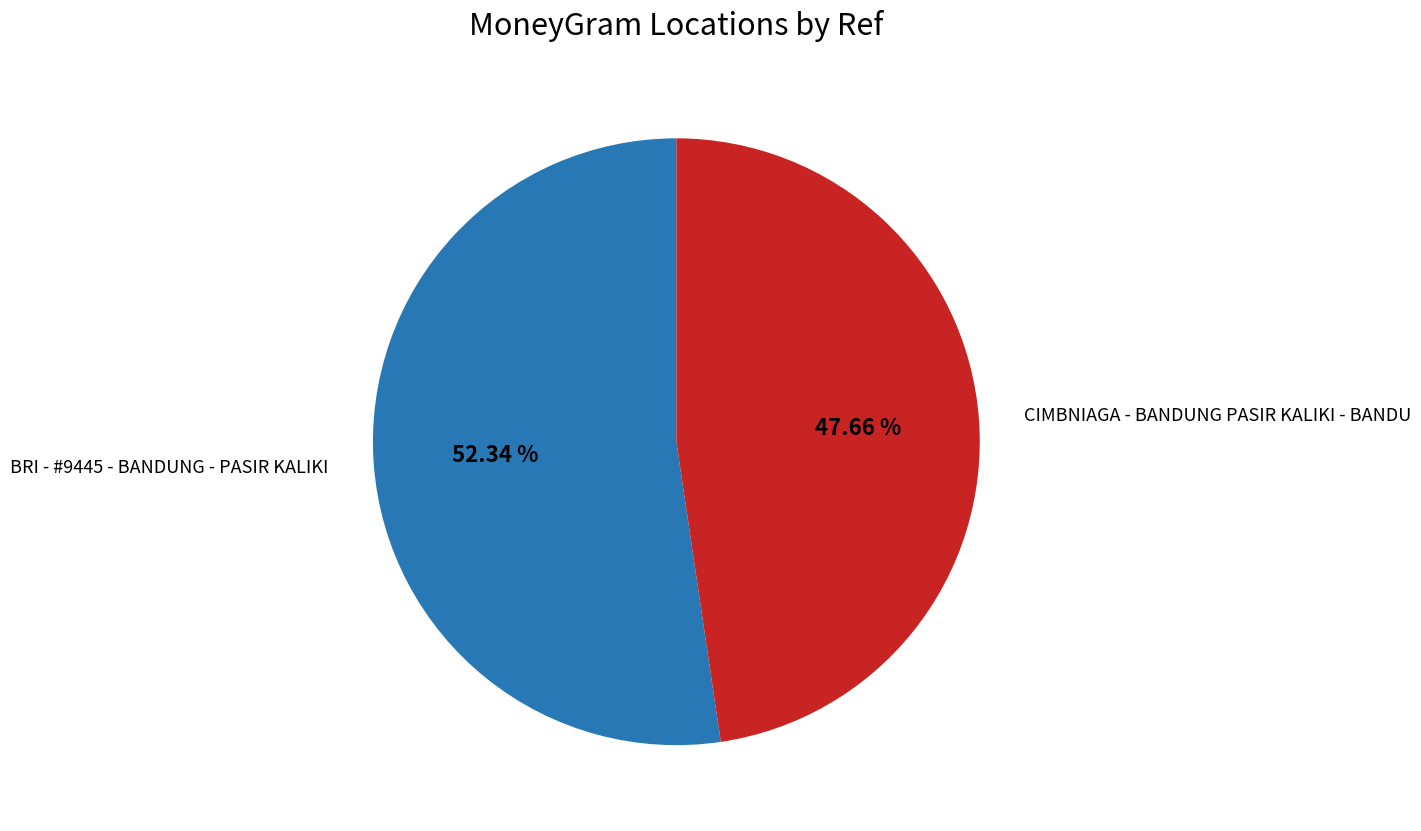

Does any single category account for the majority?

Yes